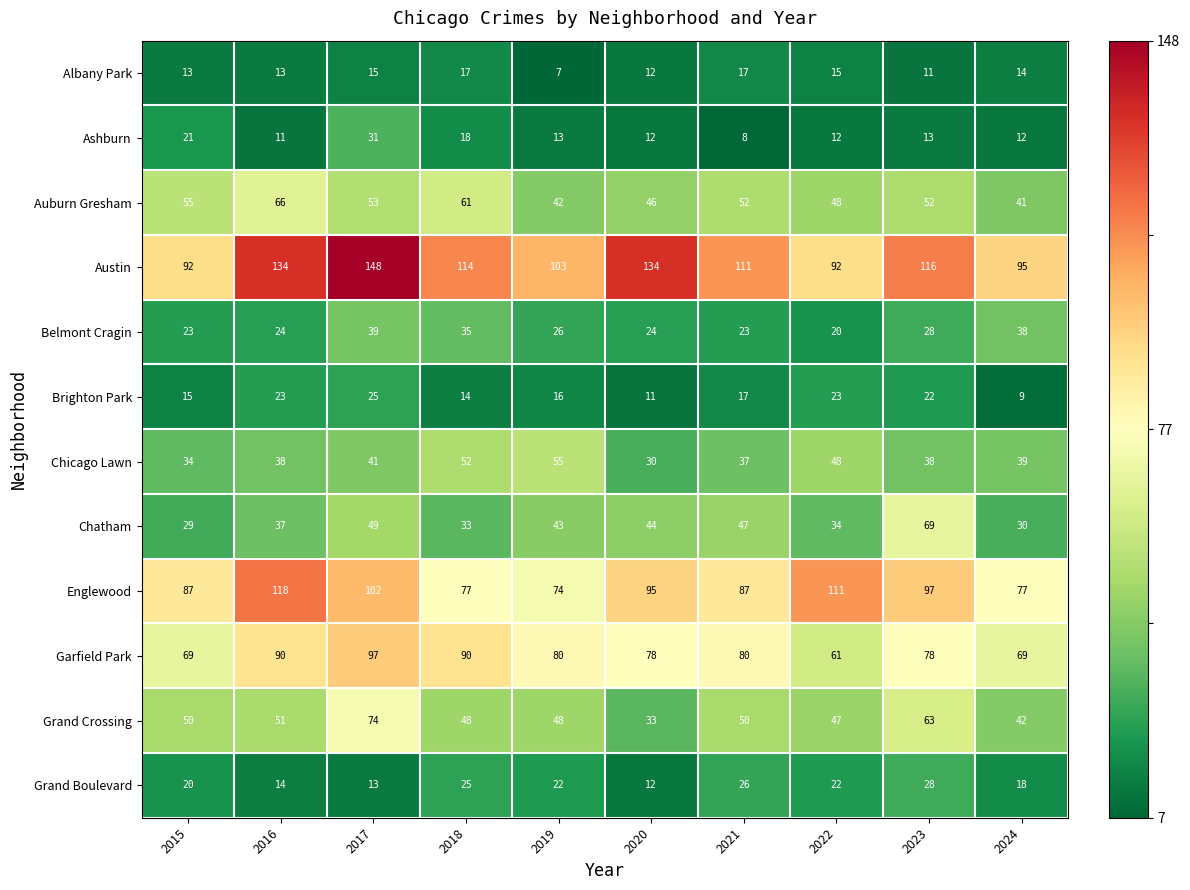

Which series has the widest spread of values?

Austin